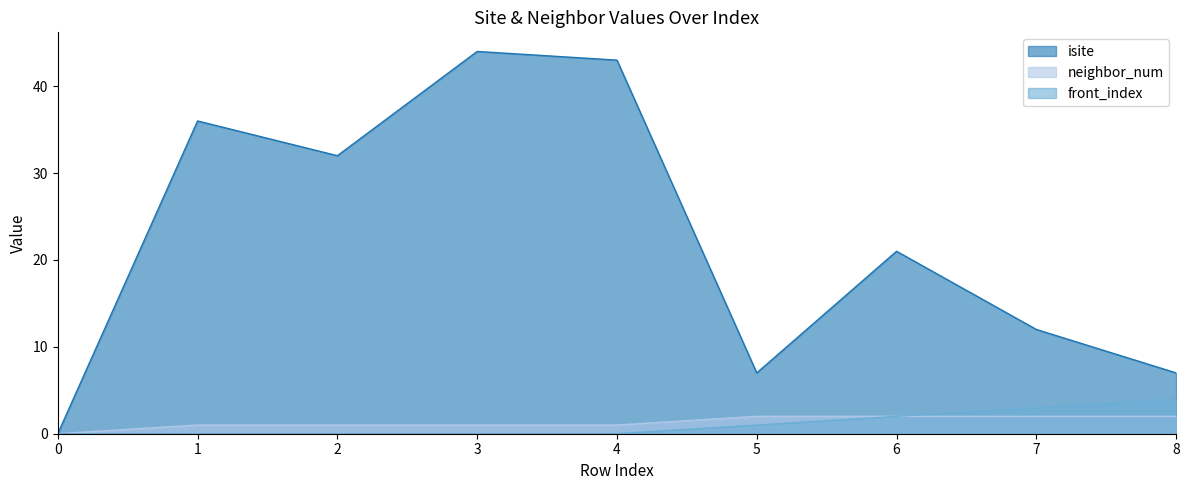

How many positive values does the front_index series have?

4